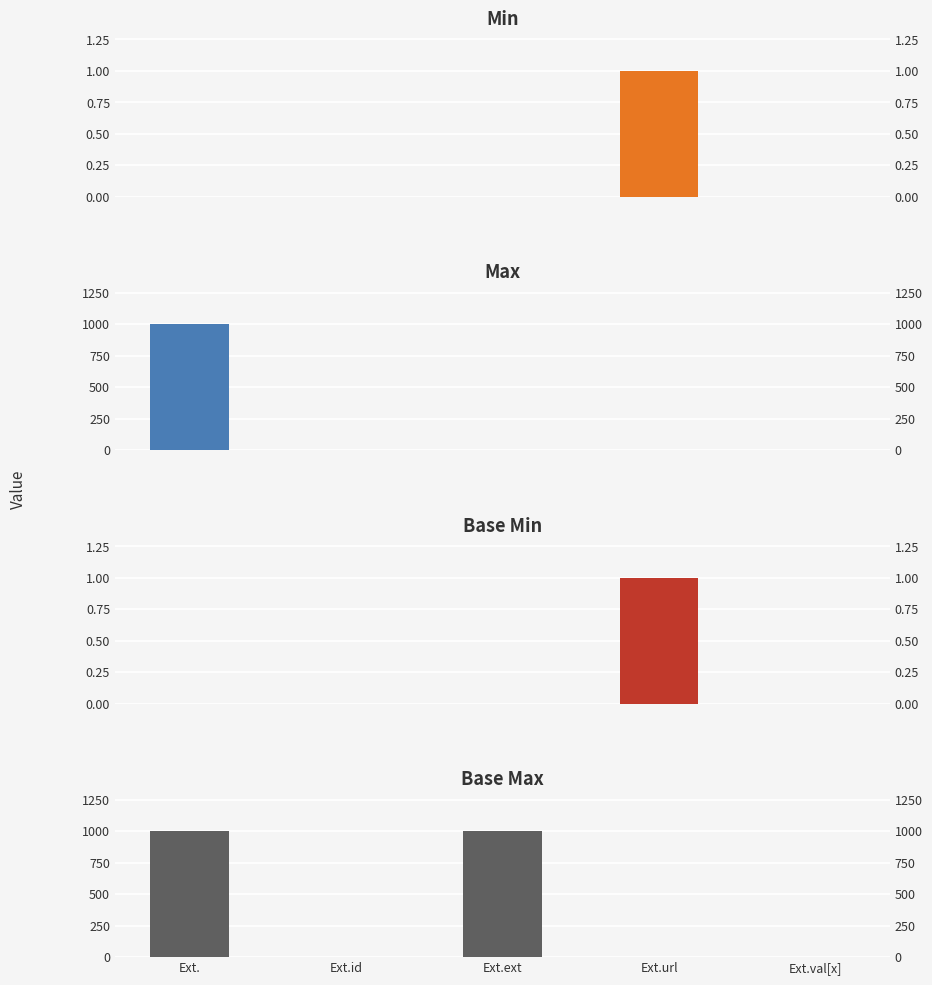

What are all the series names shown in the legend?

Min, Max, Base Min, Base Max